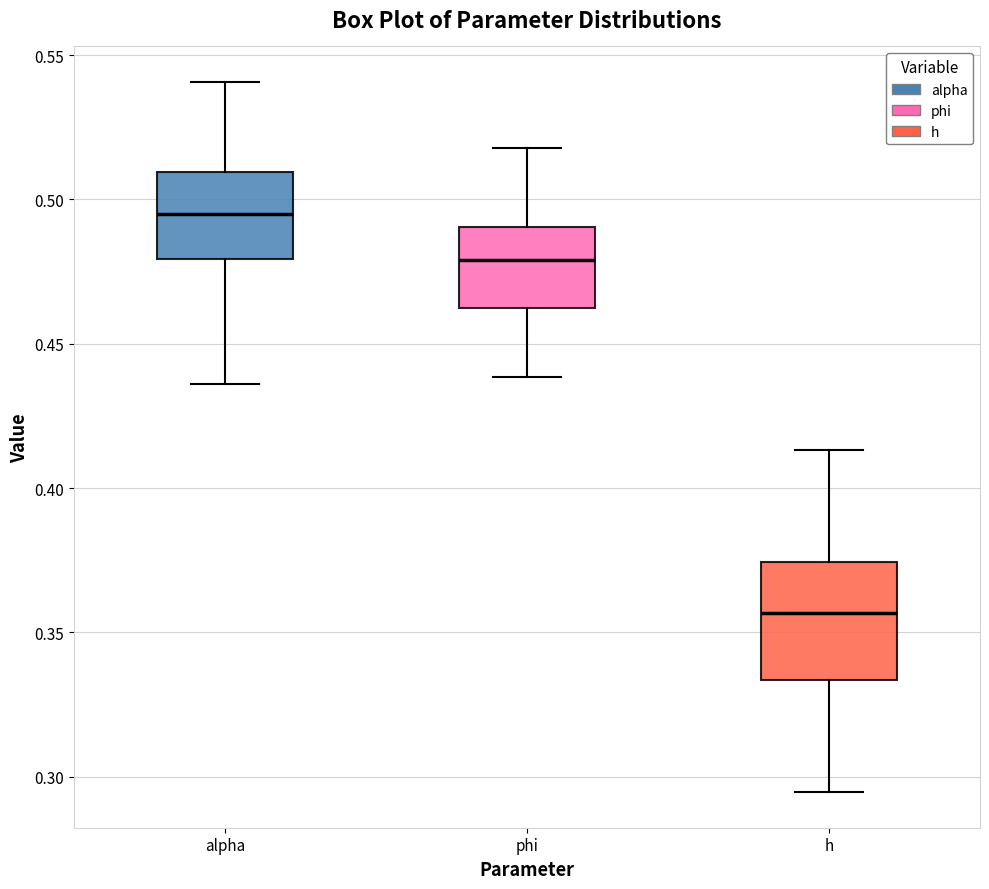

Where is the upper edge of the box for phi on the y-axis? The values are not printed on the chart, so give them approximately, as read against the axis.

0.490